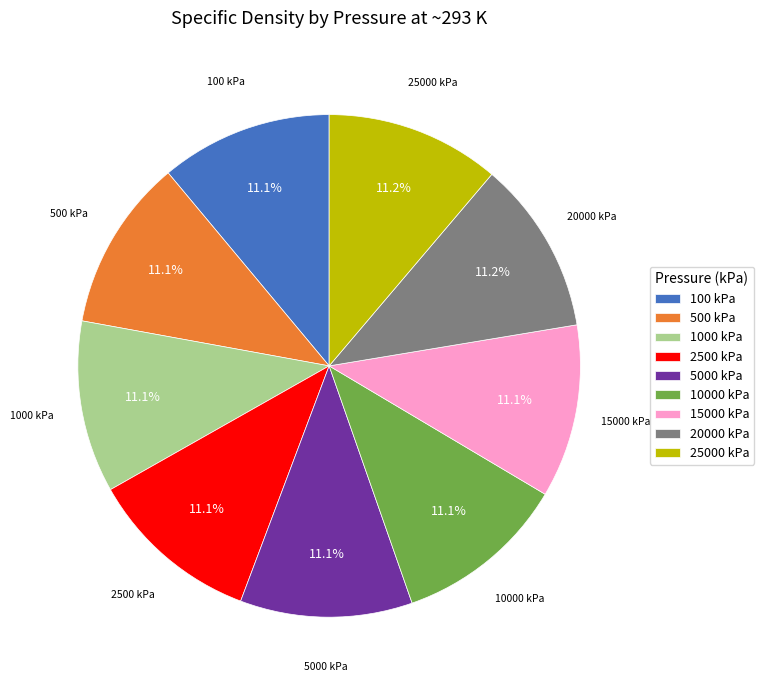

What portion of the pie excludes 100 kPa?

88.9%